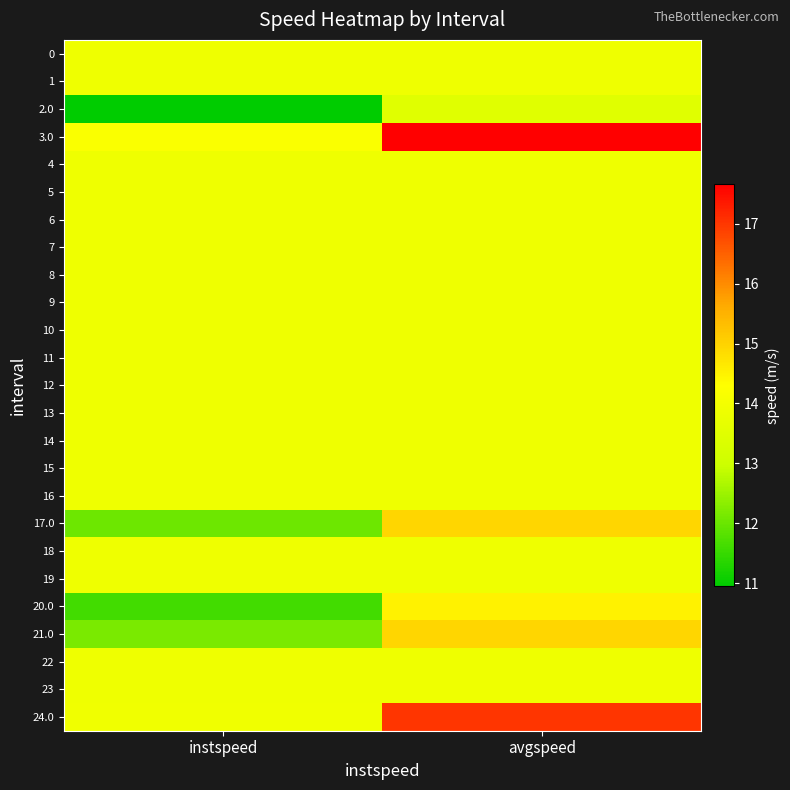

Reading left to right, what are all the values shown in this chart?

0: instspeed=13.9	avgspeed=13.9
1: instspeed=13.9	avgspeed=13.9
2.0: instspeed=10.9	avgspeed=13.5
3.0: instspeed=14.2	avgspeed=17.7
4: instspeed=13.9	avgspeed=13.9
5: instspeed=13.9	avgspeed=13.9
6: instspeed=13.9	avgspeed=13.9
7: instspeed=13.9	avgspeed=13.9
8: instspeed=13.9	avgspeed=13.9
9: instspeed=13.9	avgspeed=13.9
10: instspeed=13.9	avgspeed=13.9
11: instspeed=13.9	avgspeed=13.9
12: instspeed=13.9	avgspeed=13.9
13: instspeed=13.9	avgspeed=13.9
14: instspeed=13.9	avgspeed=13.9
15: instspeed=13.9	avgspeed=13.9
16: instspeed=13.9	avgspeed=13.9
17.0: instspeed=12.0	avgspeed=14.9
18: instspeed=13.9	avgspeed=13.9
19: instspeed=13.9	avgspeed=13.9
20.0: instspeed=11.6	avgspeed=14.5
21.0: instspeed=12.2	avgspeed=14.9
22: instspeed=13.9	avgspeed=13.9
23: instspeed=13.9	avgspeed=13.9
24.0: instspeed=13.9	avgspeed=17.0